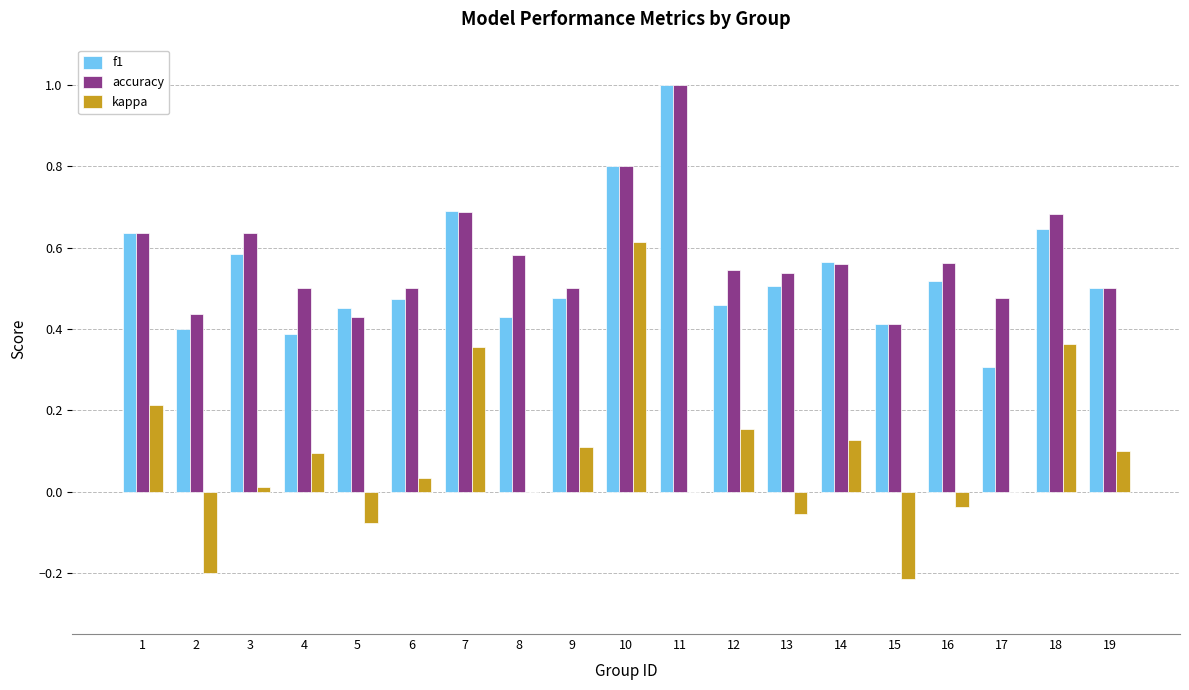

Does the chart contain stacked bars?

No